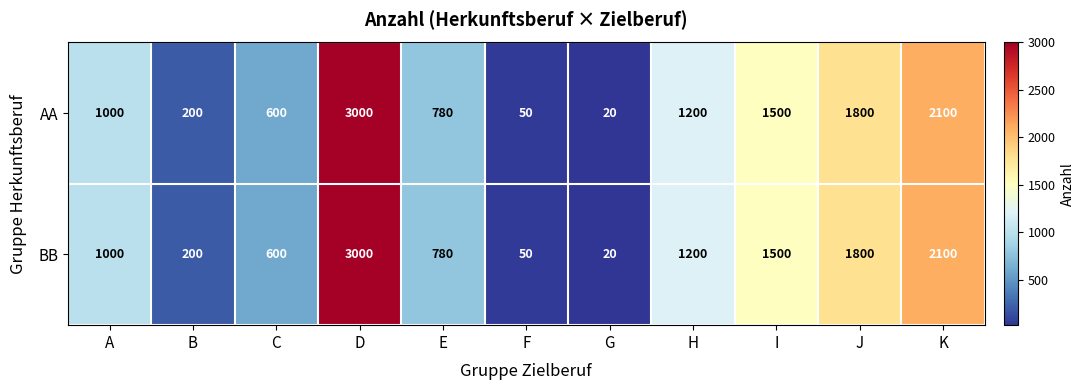

What is the total value across all series at F?

100